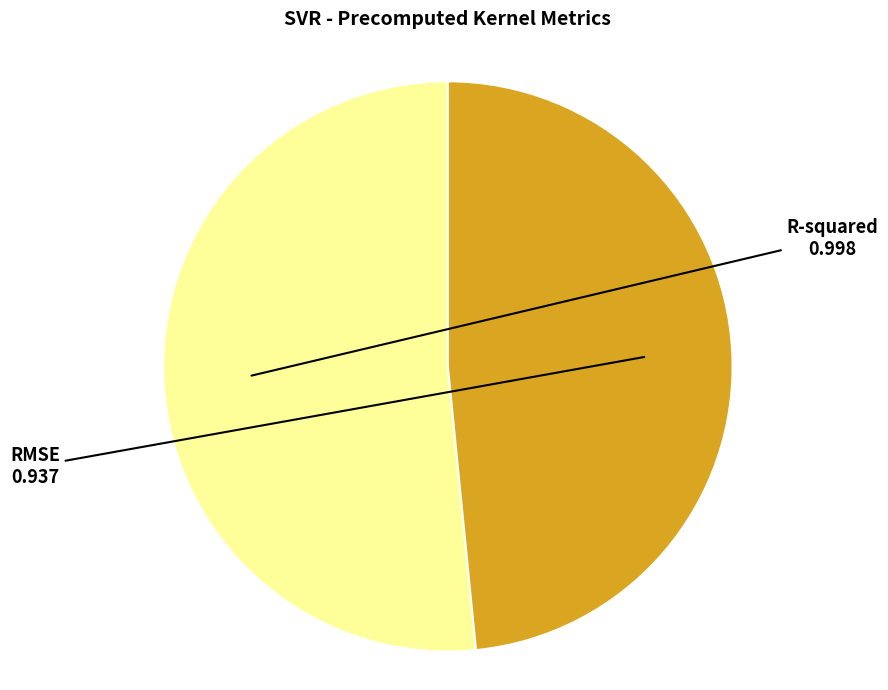

Is RMSE the majority of the pie?

No